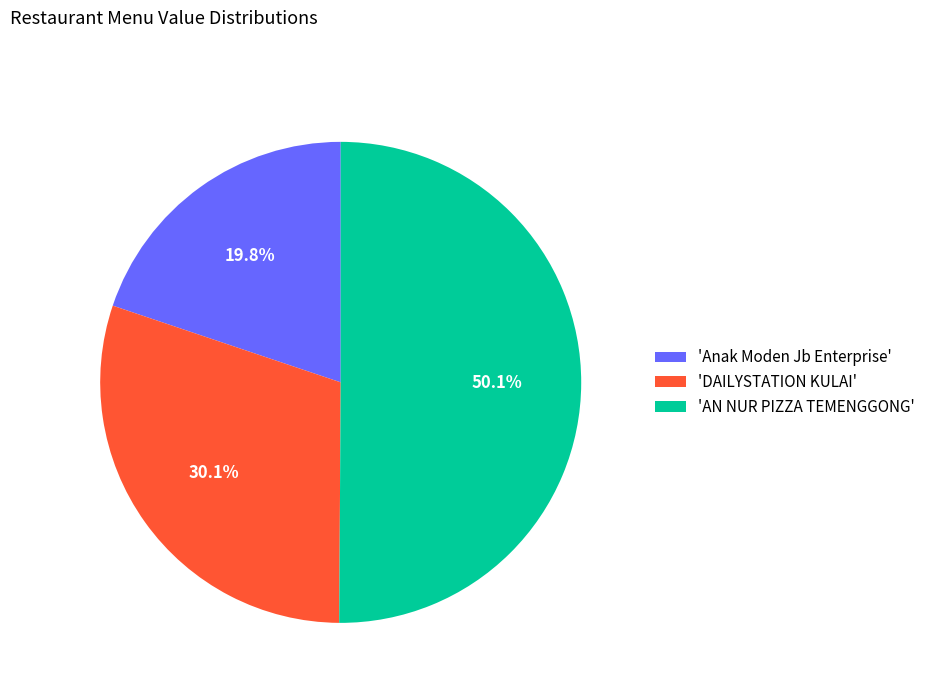

Rank the categories by value from highest to lowest.

'AN NUR PIZZA TEMENGGONG', 'DAILYSTATION KULAI', 'Anak Moden Jb Enterprise'